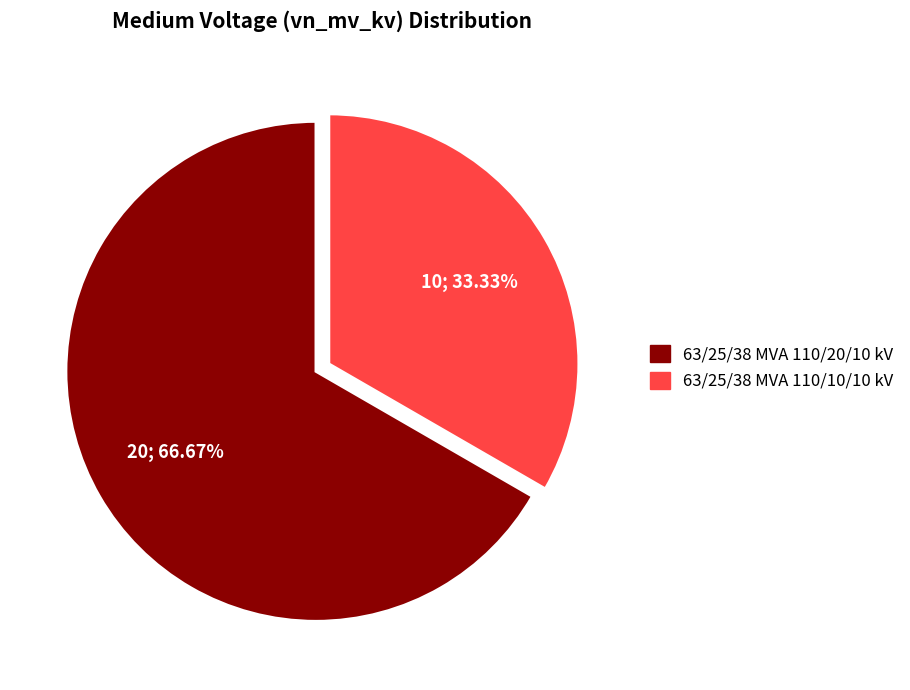

Count the number of slices in the pie.

2